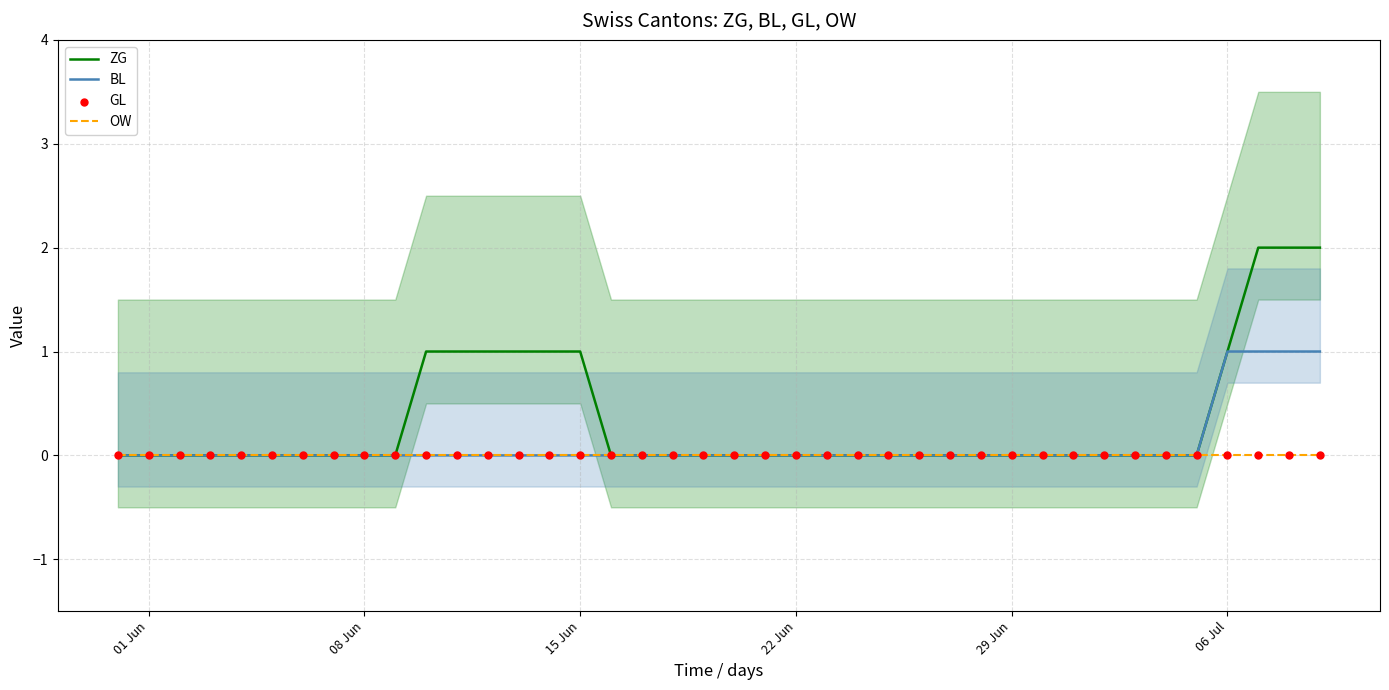

Which series reaches the maximum Y coordinate?

ZG